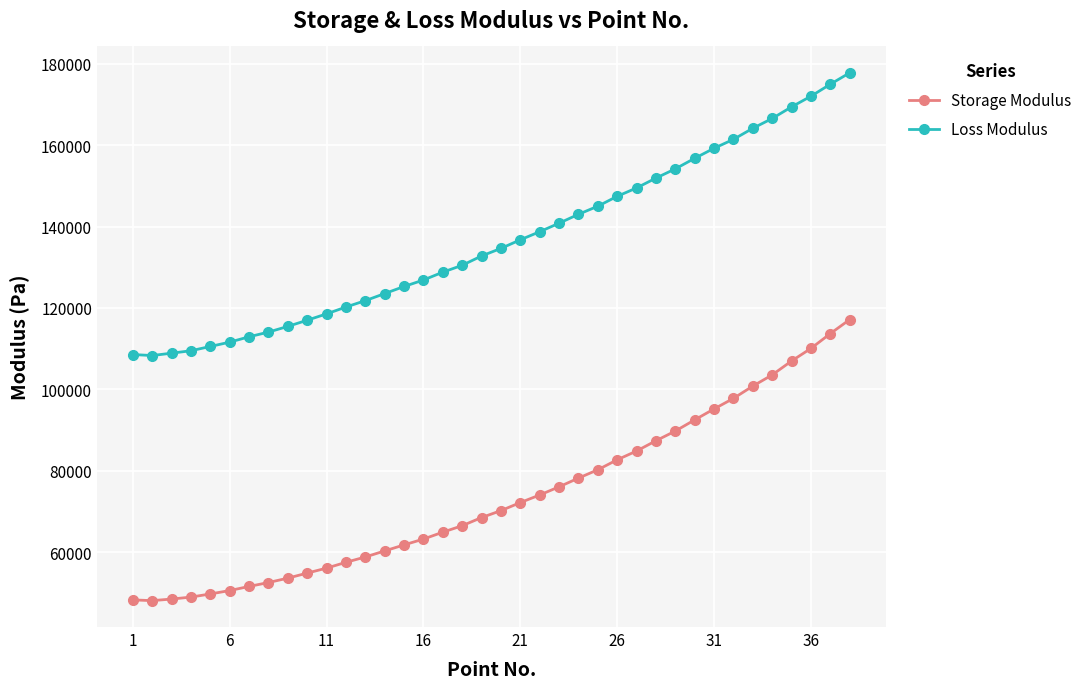

Is this an area chart (filled region under the line)?

No